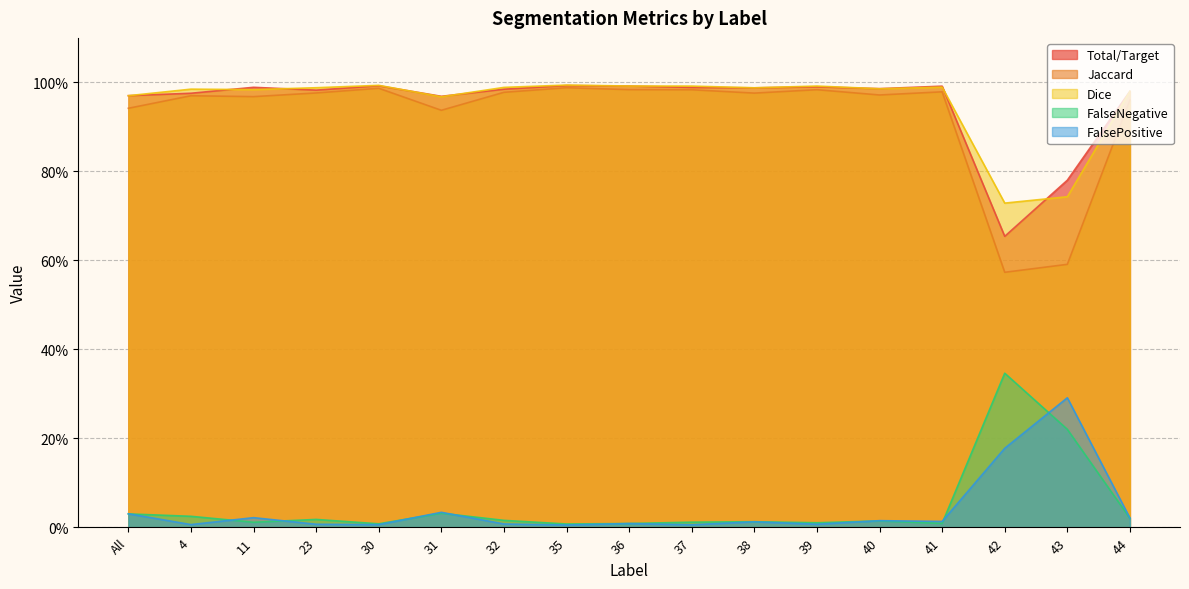

What are all the series names shown in the legend?

Total/Target, Jaccard, Dice, FalseNegative, FalsePositive